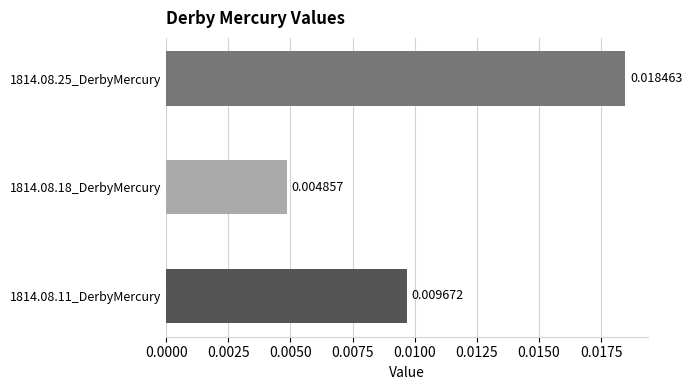

Is it true that the value at 1814.08.25_DerbyMercury is 0.0?

True